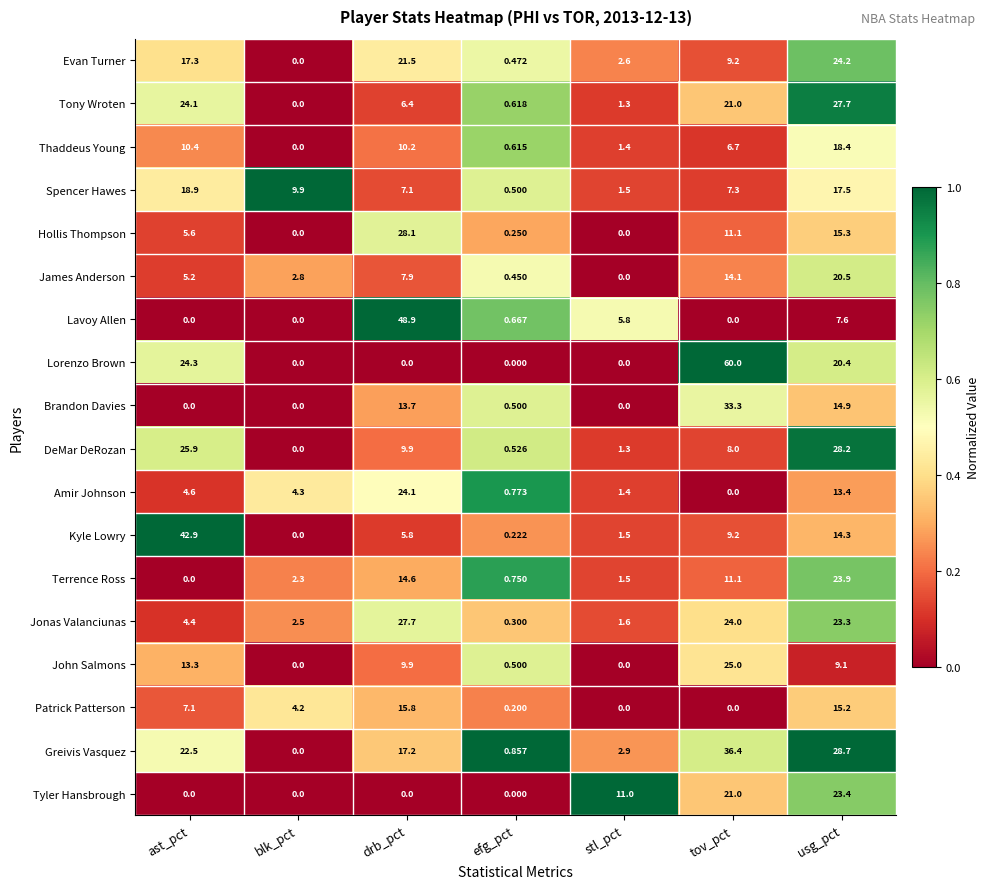

At which category does the chart reach its peak across all series?

tov_pct